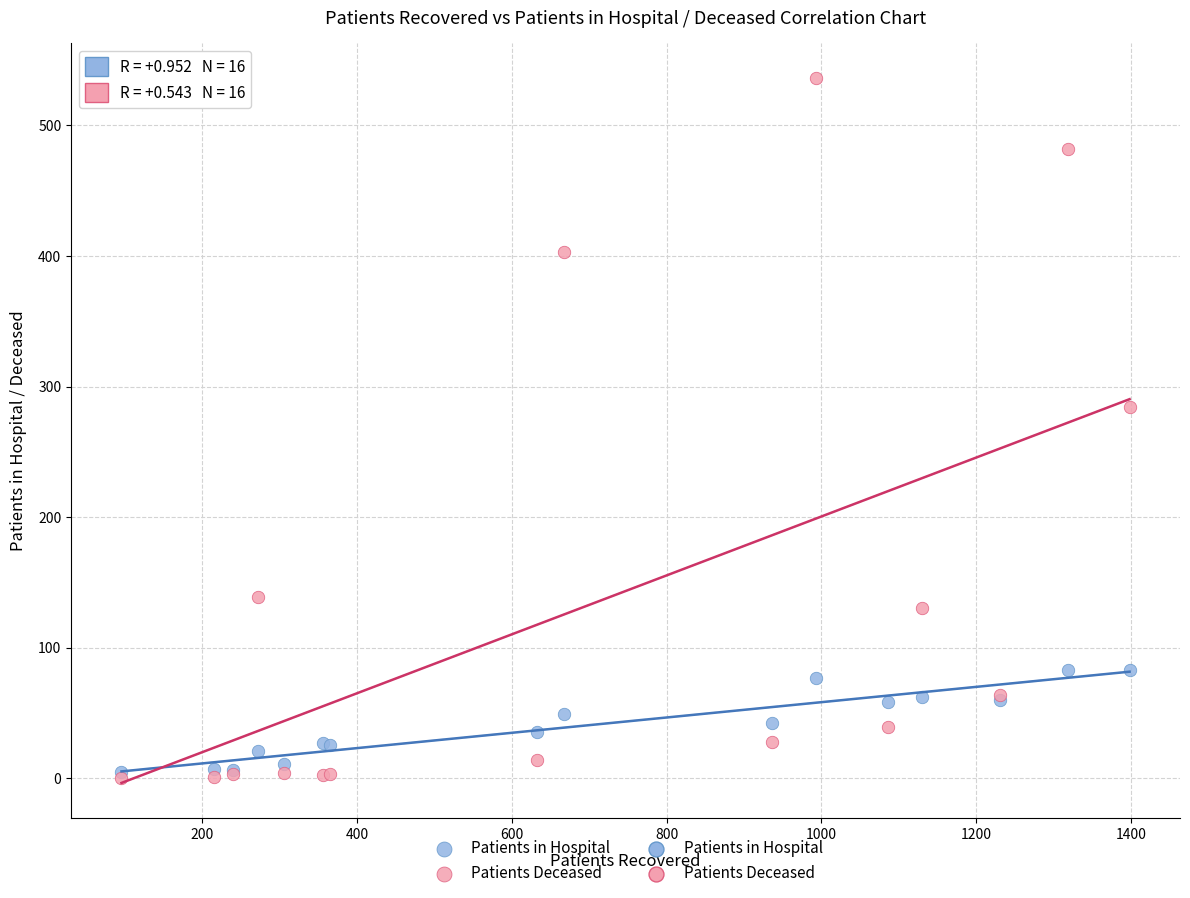

In the Patients Deceased series, what Y value is closest to 268?

284